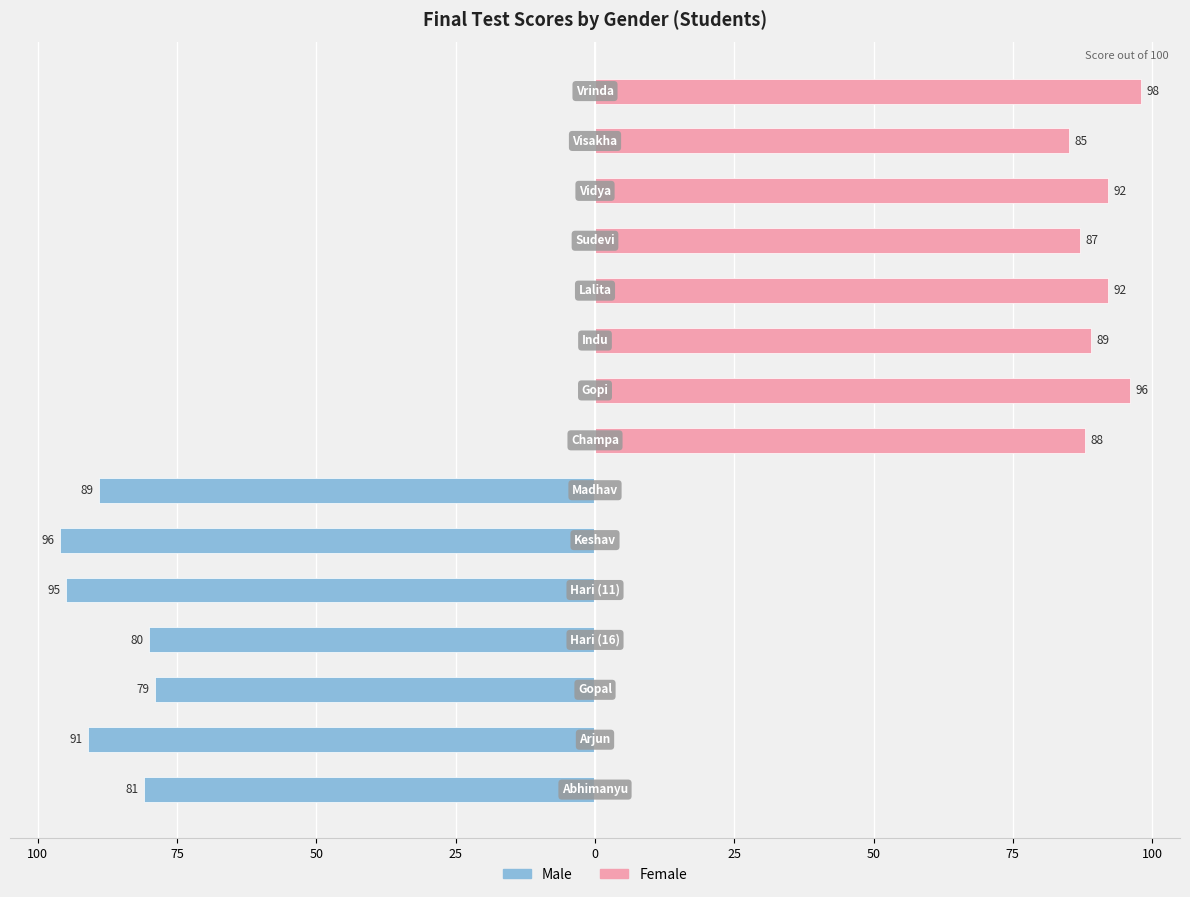

How many data points does each series have?

15